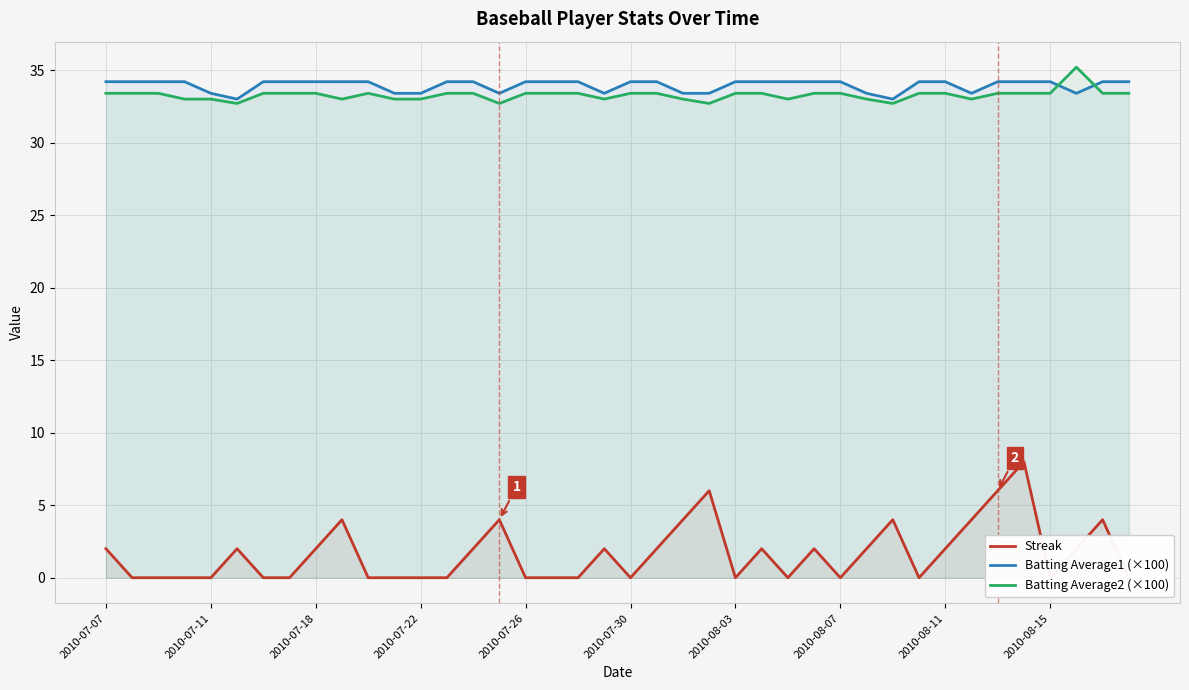

The value of Batting Average2 (×100) at 2010-08-03 is 33.4. True or false?

True